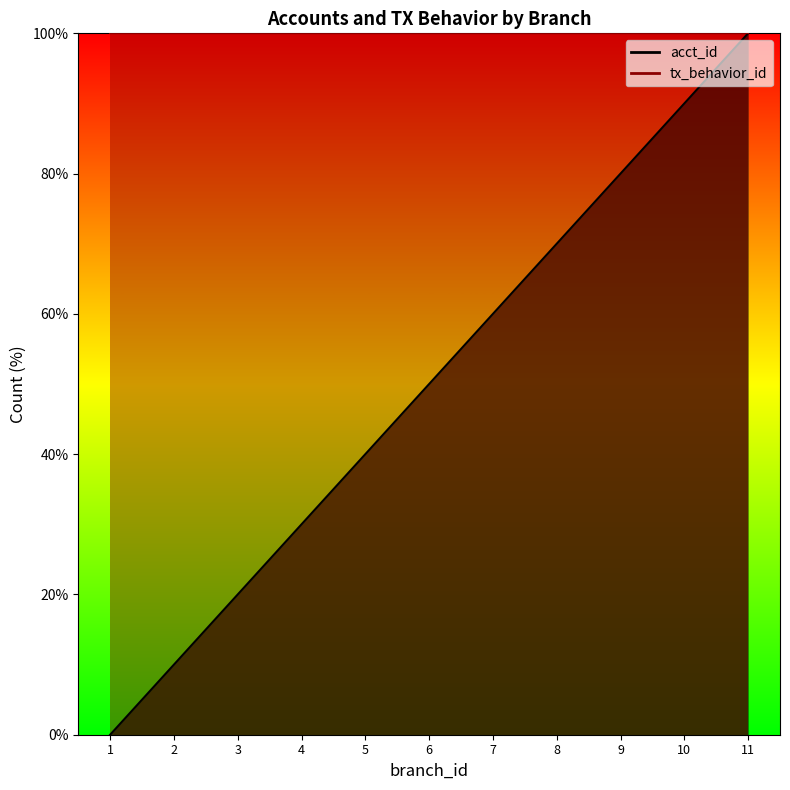

The value at 2 is 10. True or false?

True